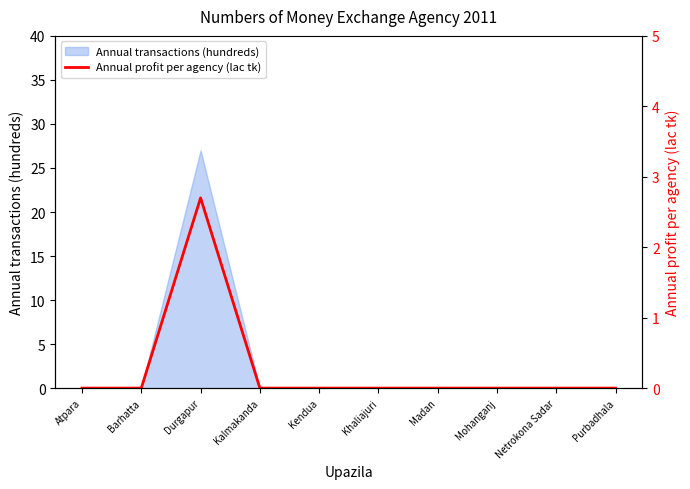

The Annual transactions (hundreds) series shows 15 at Netrokona Sadar. True or false?

False